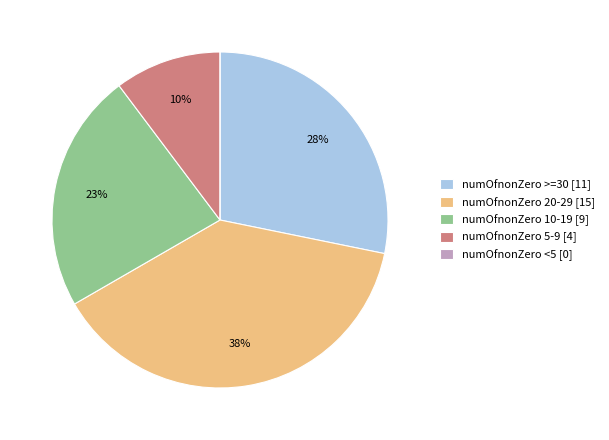

The numOfnonZero 5-9 [4] slice represents 10% of the pie. True or false?

True